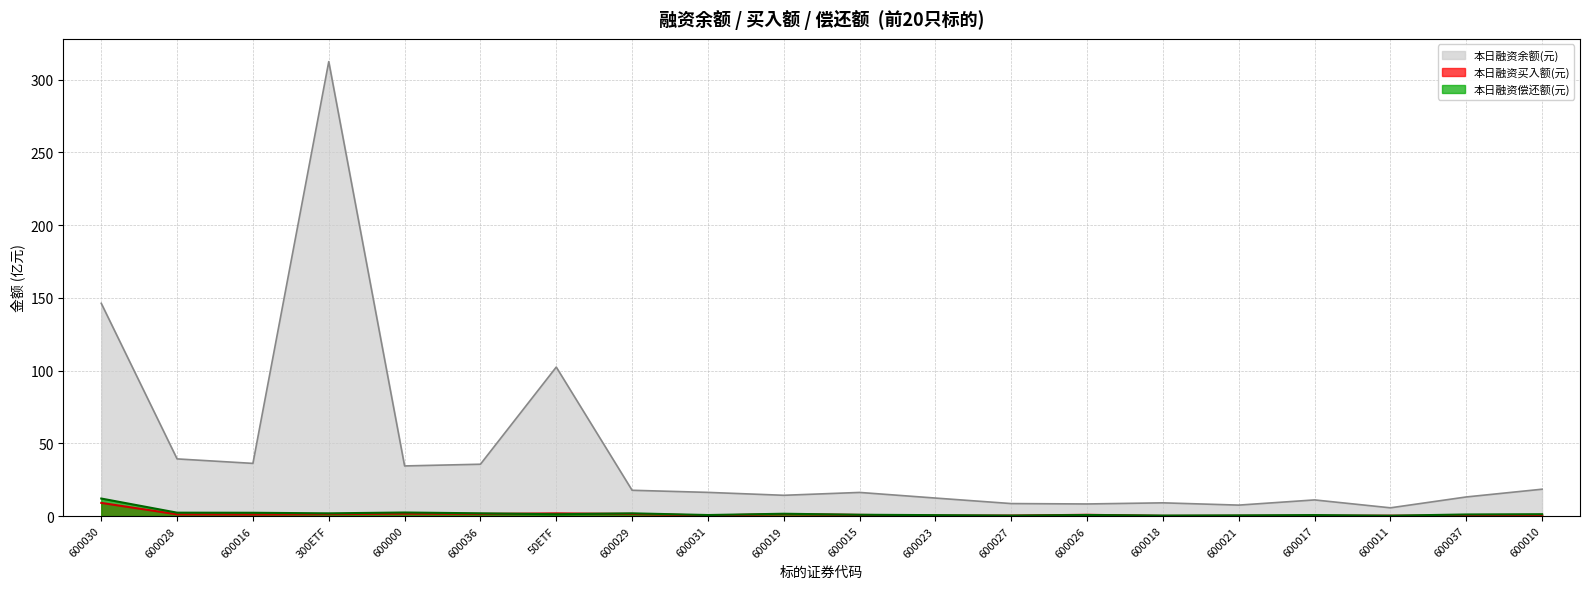

Is it true that 本日融资余额(元) equals 16.2 at 600015?

True